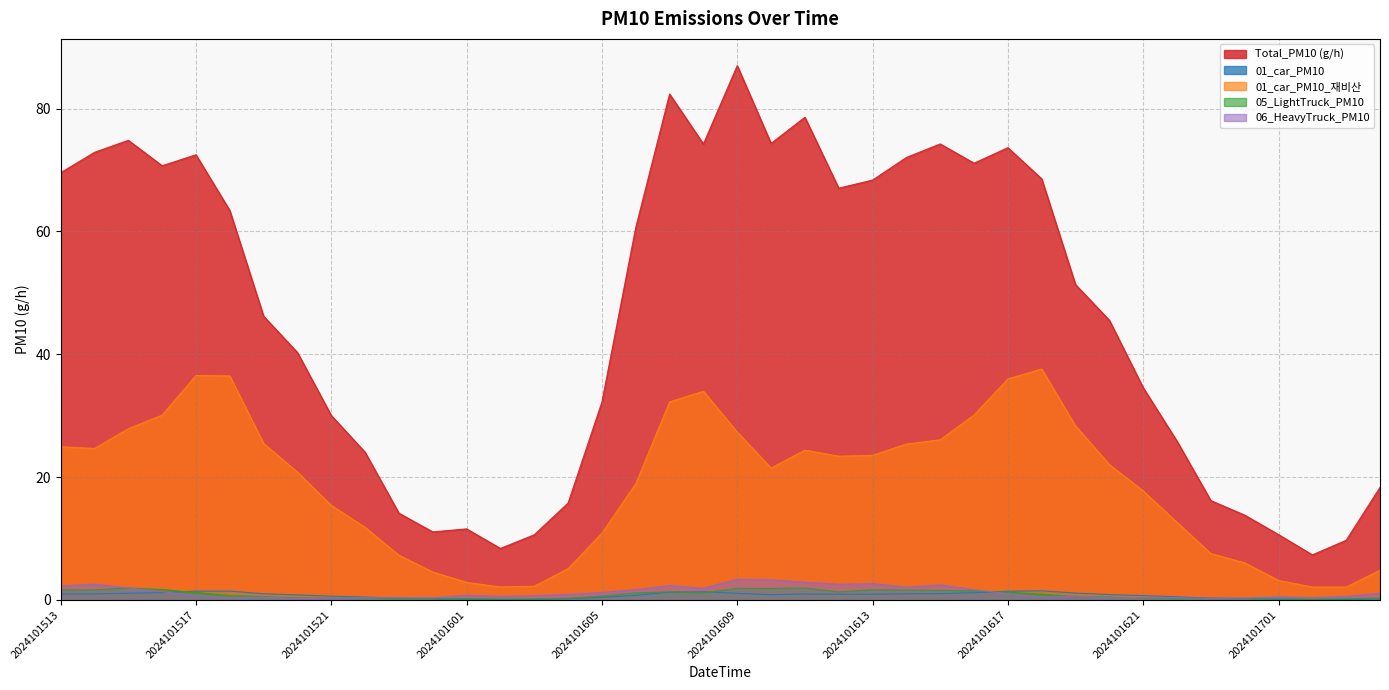

Where is the first local minimum for 01_car_PM10_재비산?

2024101514